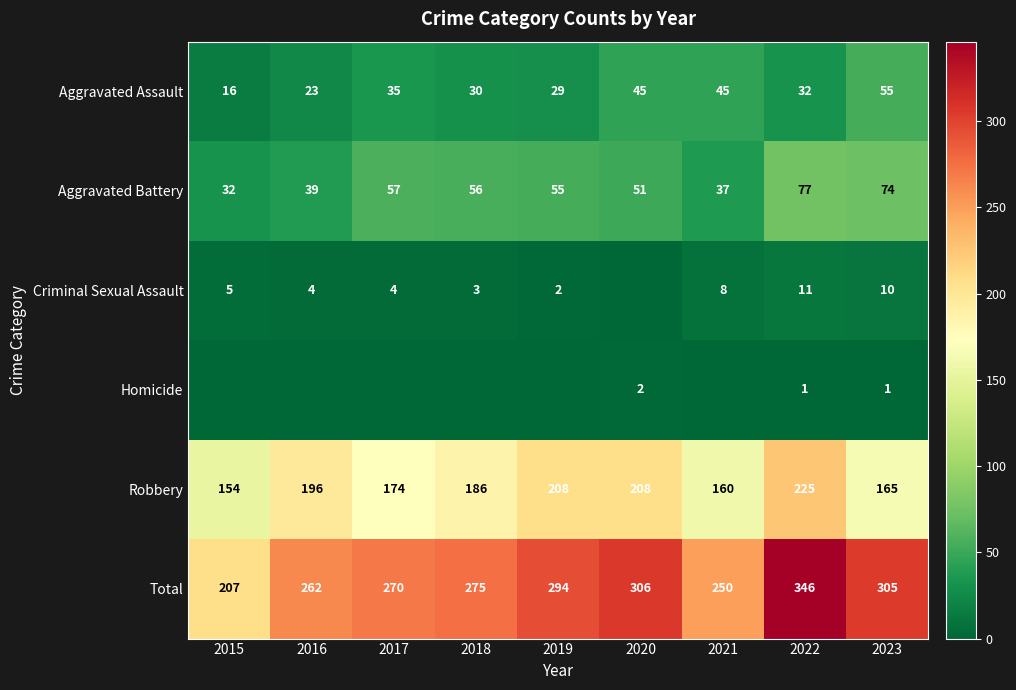

What is the maximum value shown in the chart?

346